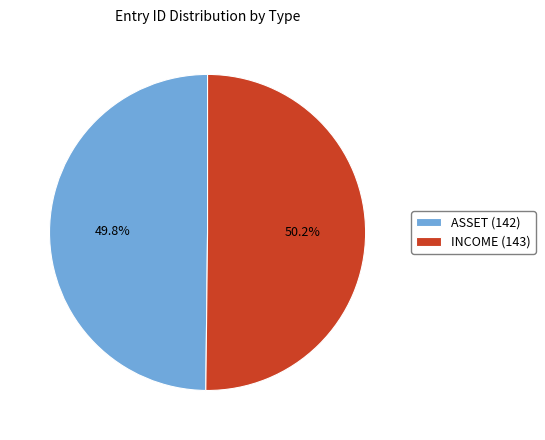

How much of the chart is everything except ASSET (142)?

50.2%